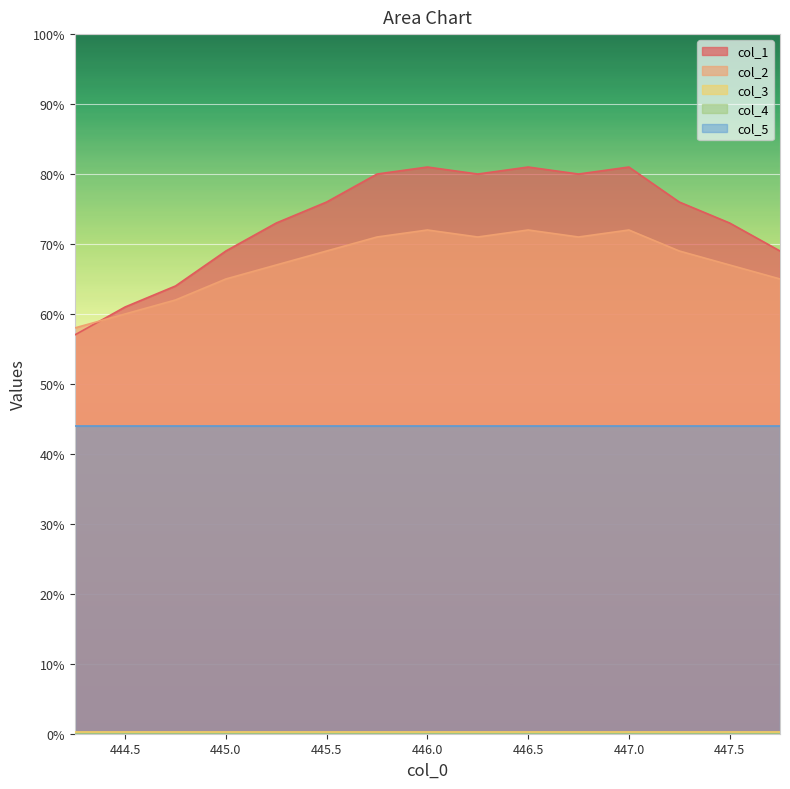

At which label is col_1 closest to 69?

3